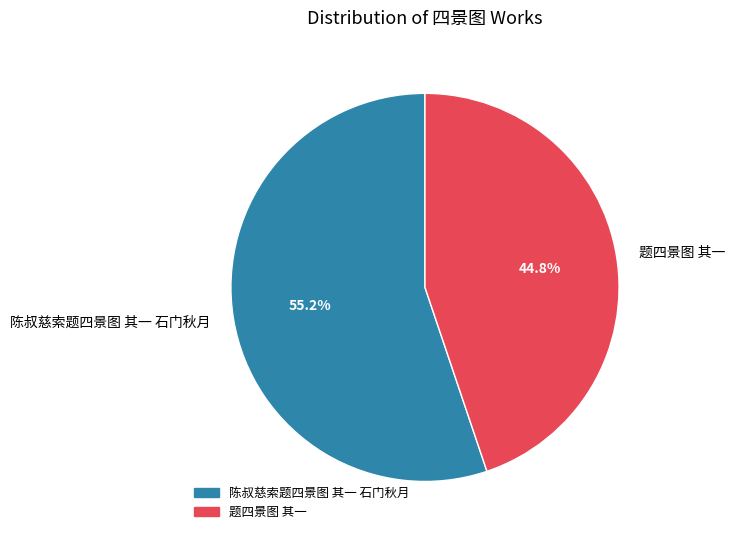

What is the ratio of the value at 题四景图 其一 to the value at 陈叔慈索题四景图 其一 石门秋月?

0.8